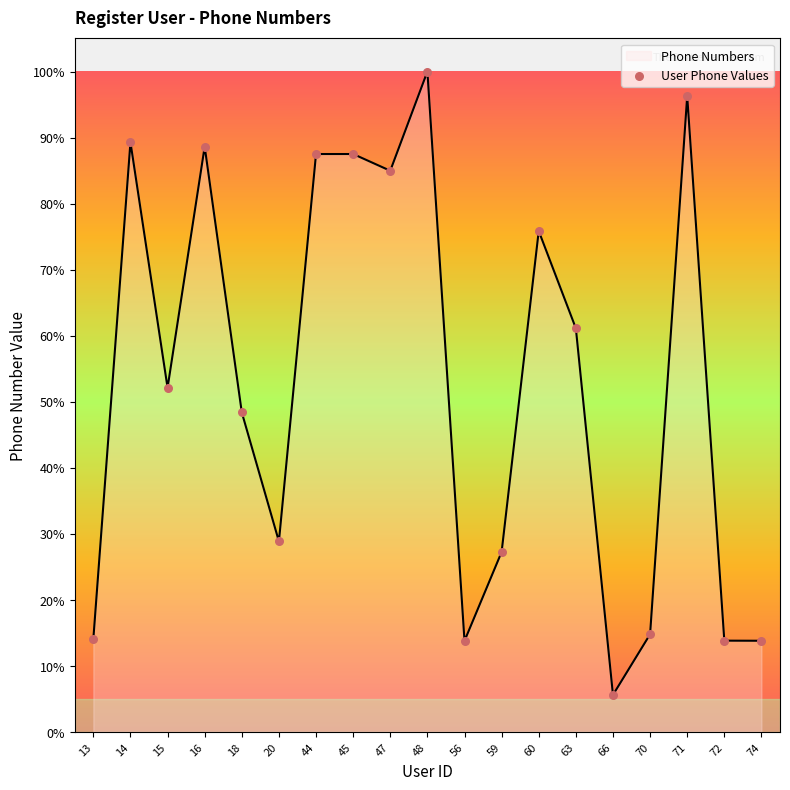

What is the change in value from 71 to 72?

-82.5